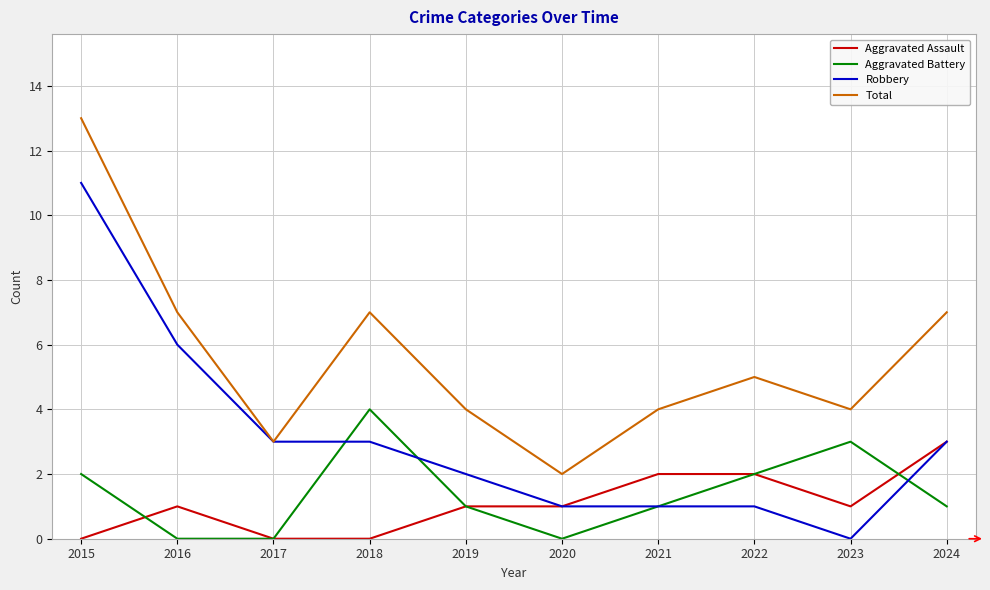

Reading left to right, what are all the values shown in this chart?

Aggravated Assault: 2015=0	2016=1	2017=0	2018=0	2019=1	2020=1	2021=2	2022=2	2023=1	2024=3
Aggravated Battery: 2015=2	2016=0	2017=0	2018=4	2019=1	2020=0	2021=1	2022=2	2023=3	2024=1
Robbery: 2015=11	2016=6	2017=3	2018=3	2019=2	2020=1	2021=1	2022=1	2023=0	2024=3
Total: 2015=13	2016=7	2017=3	2018=7	2019=4	2020=2	2021=4	2022=5	2023=4	2024=7